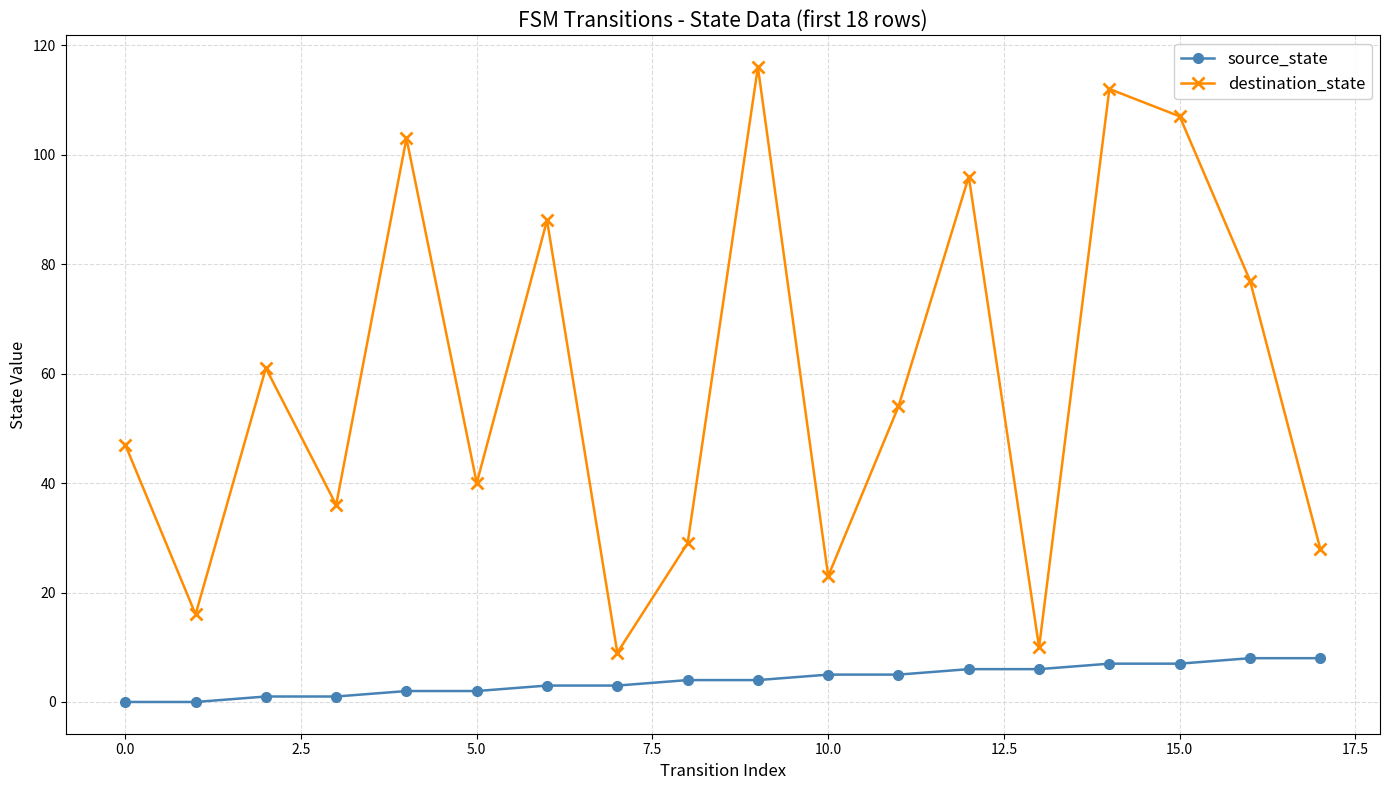

List the series in order of their overall mean, lowest first.

source_state, destination_state